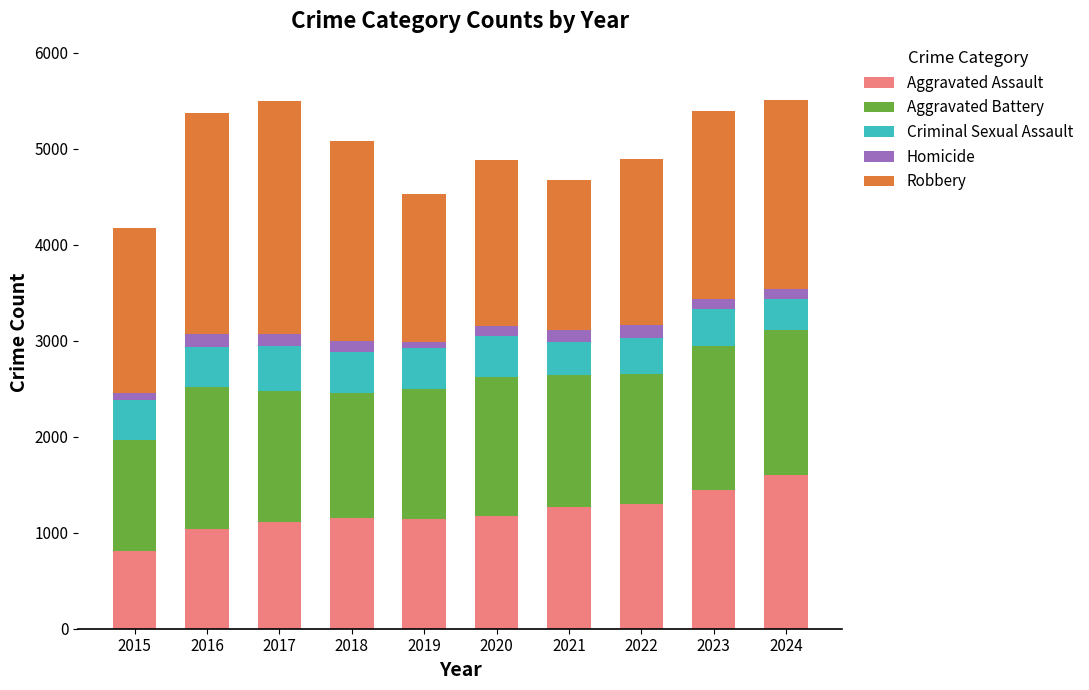

At which label does Aggravated Assault reach its minimum?

2015